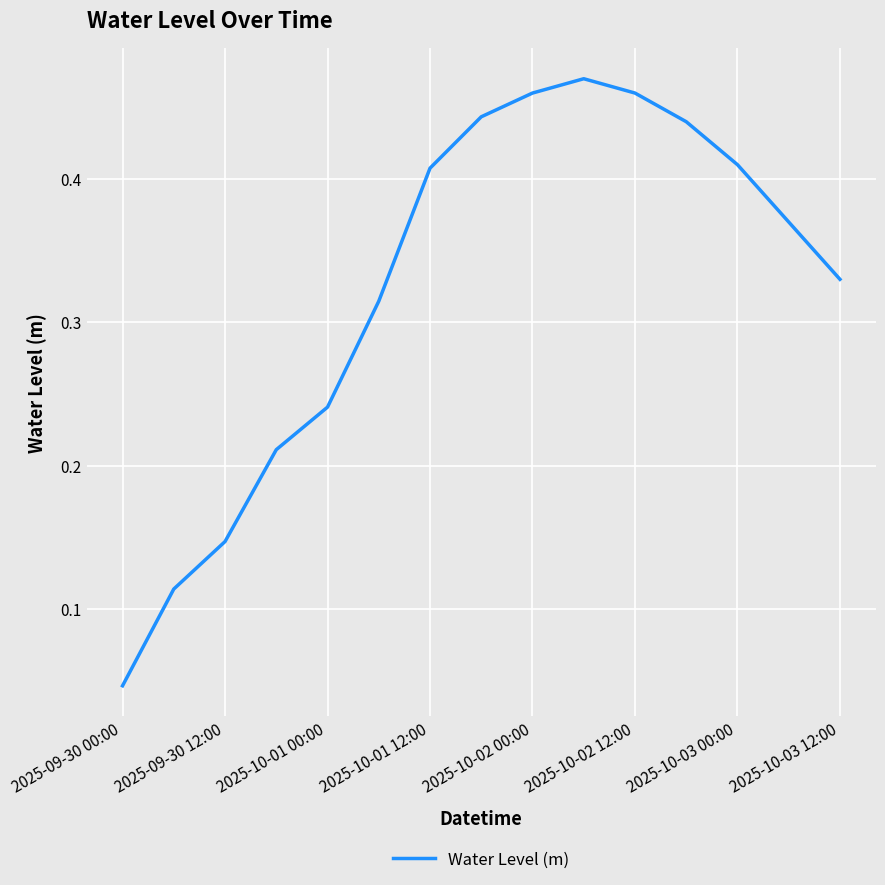

Does the chart have visible grid lines?

Yes